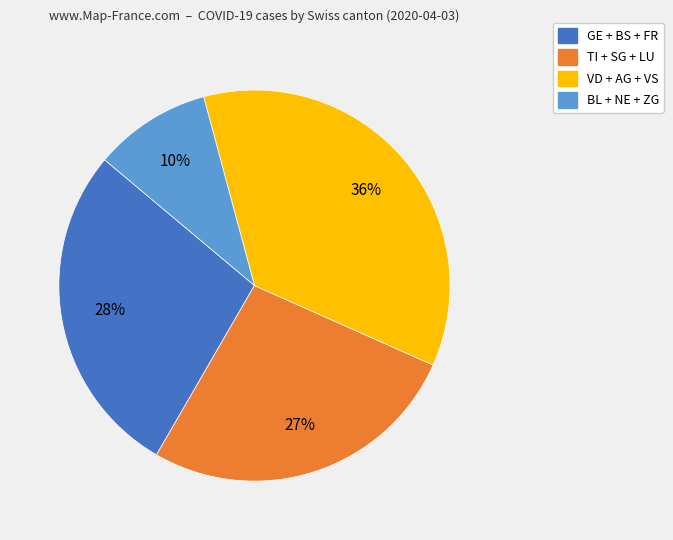

To the nearest percent, what percentage of the pie is BL + NE + ZG?

10%